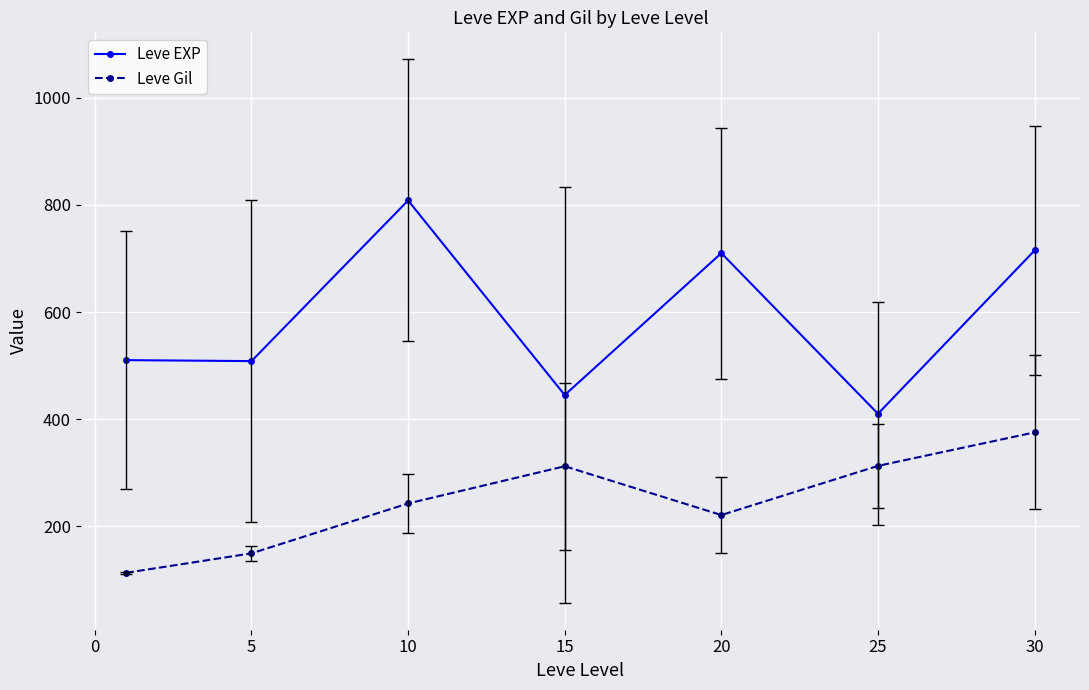

Rank the series by their average value, from lowest to highest.

Leve Gil, Leve EXP